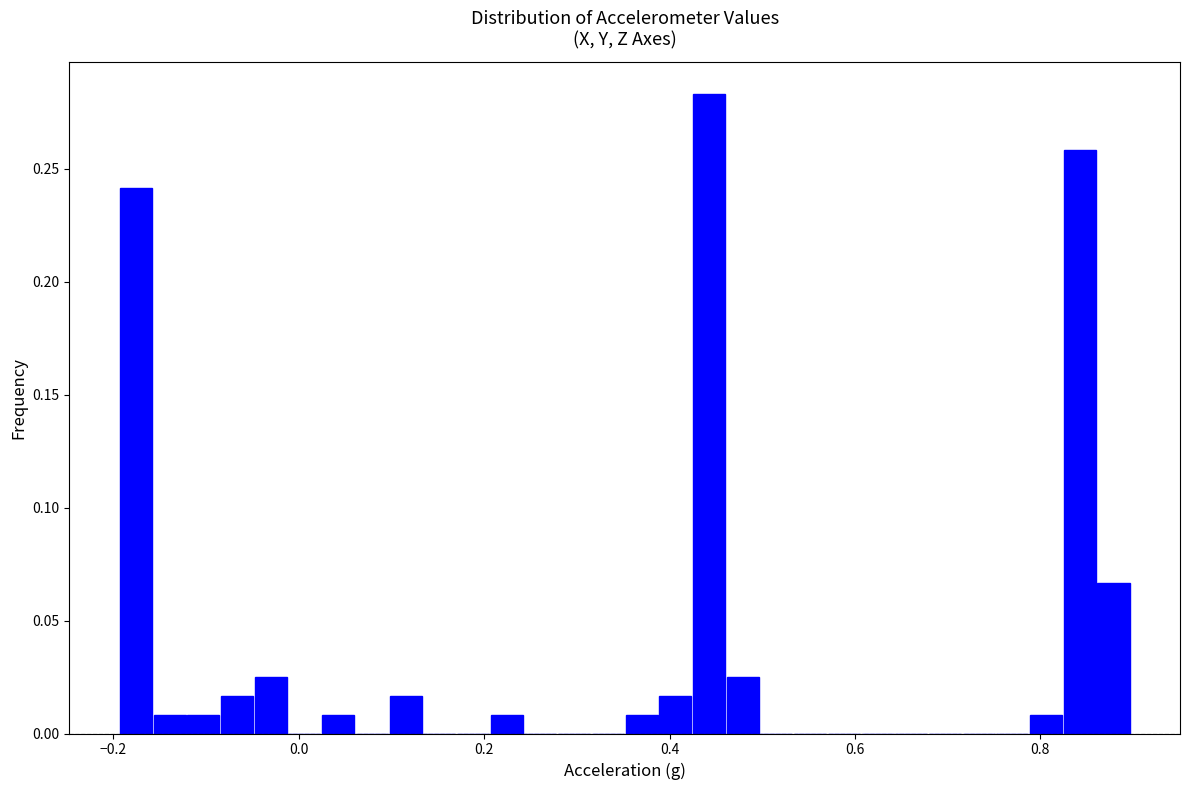

Read against the x-axis, roughly where is the centre of the tallest bar?

0.44